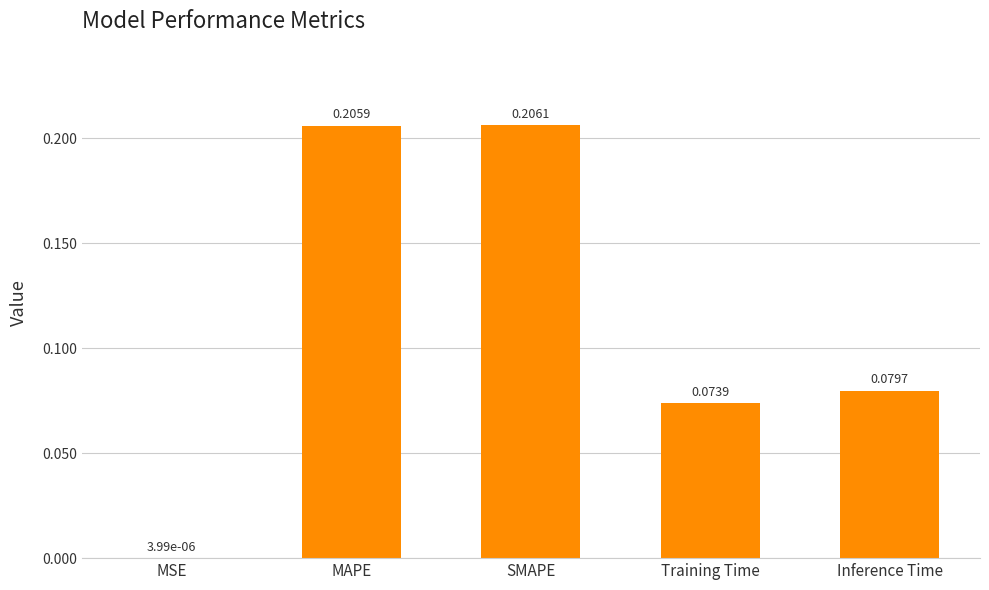

At which label is the value closest to 0?

MSE